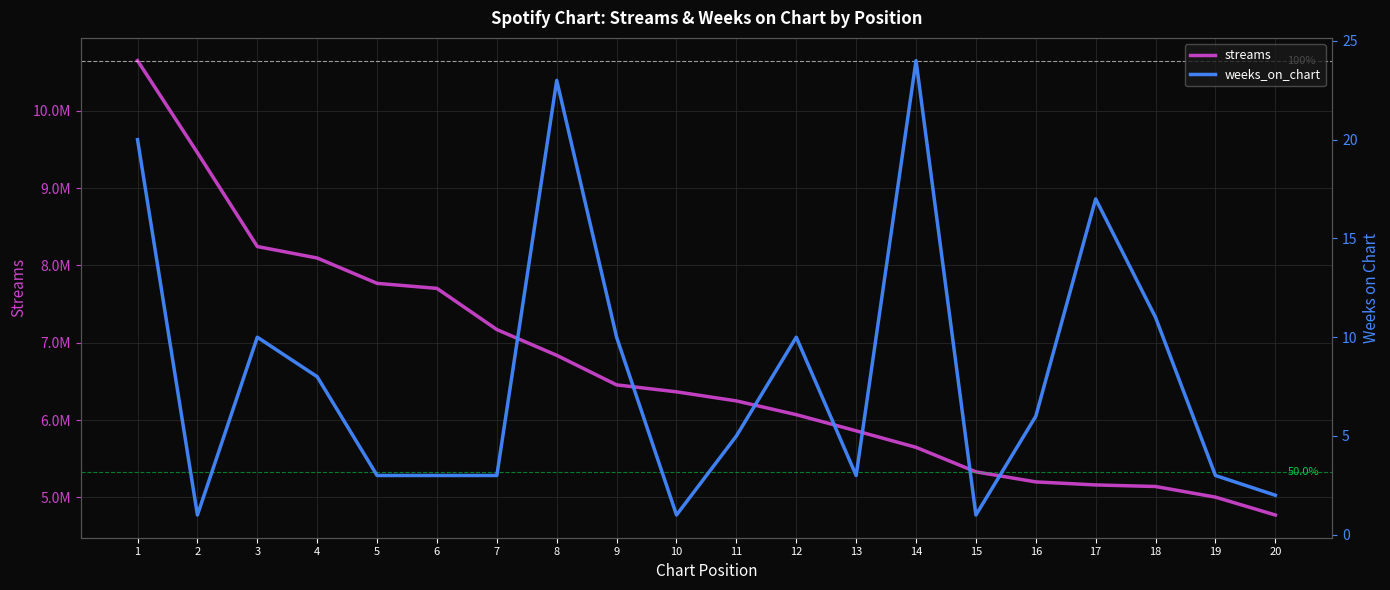

How many values in the weeks_on_chart series are below 6?

10